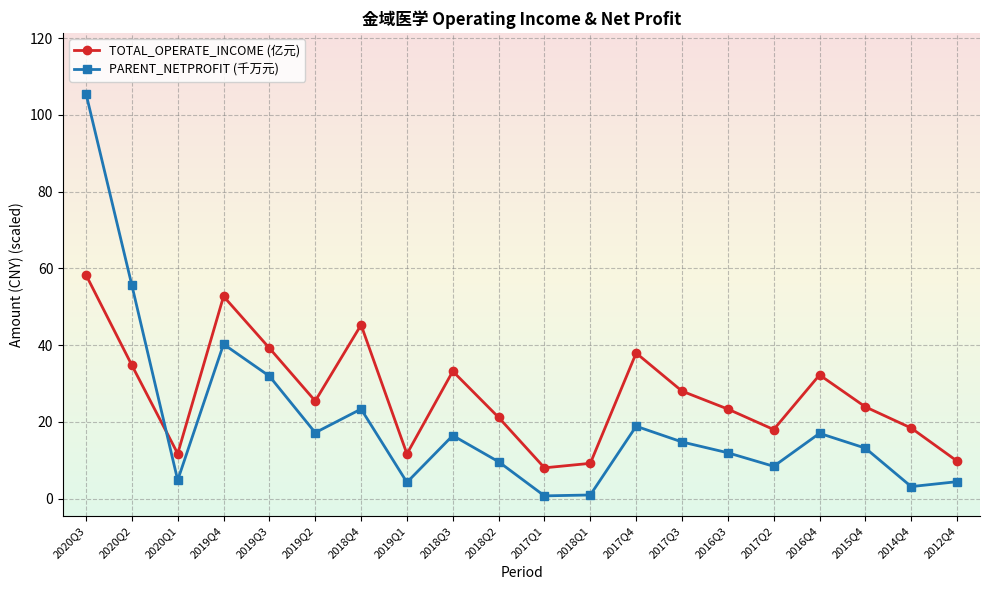

What position from the left is 2019Q2?

6